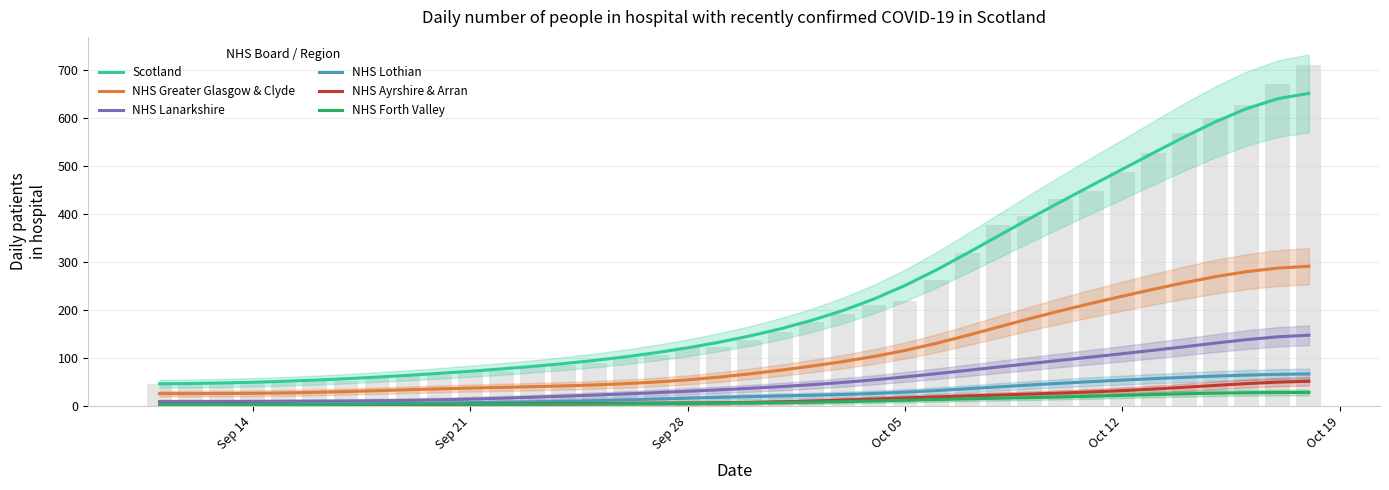

How many groups of bars are there?

38